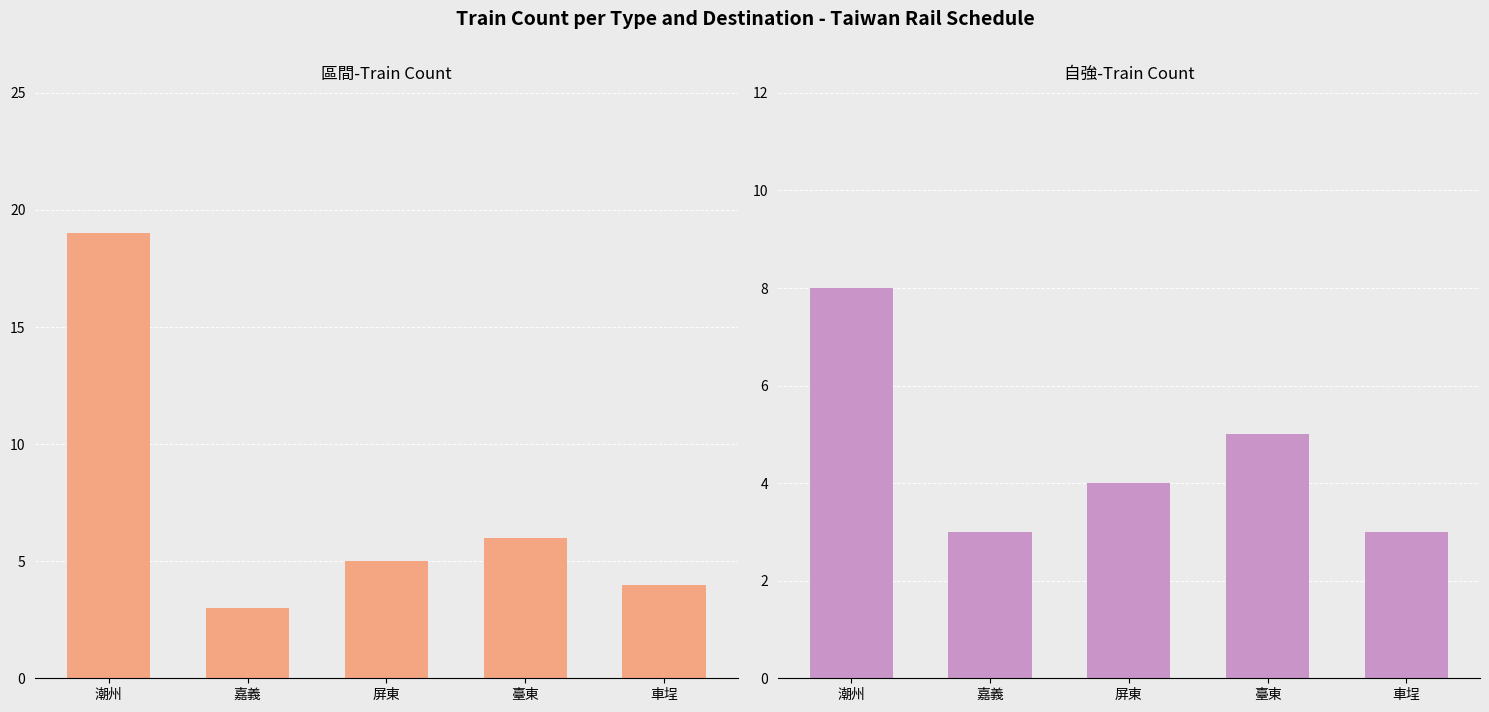

What position from the left is 臺東?

4